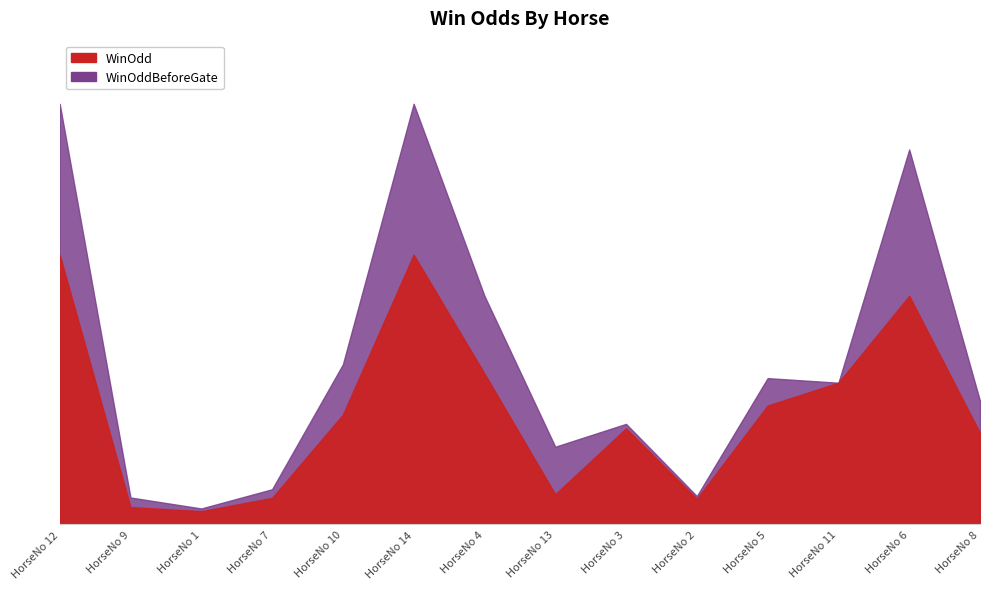

What position from the right is HorseNo 4?

8